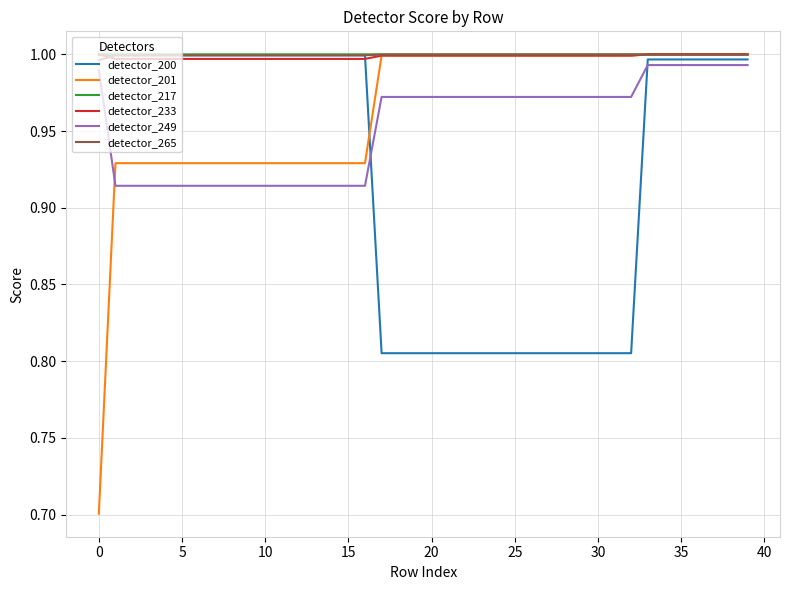

True or false: detector_217 and detector_249 intersect in this chart.

False